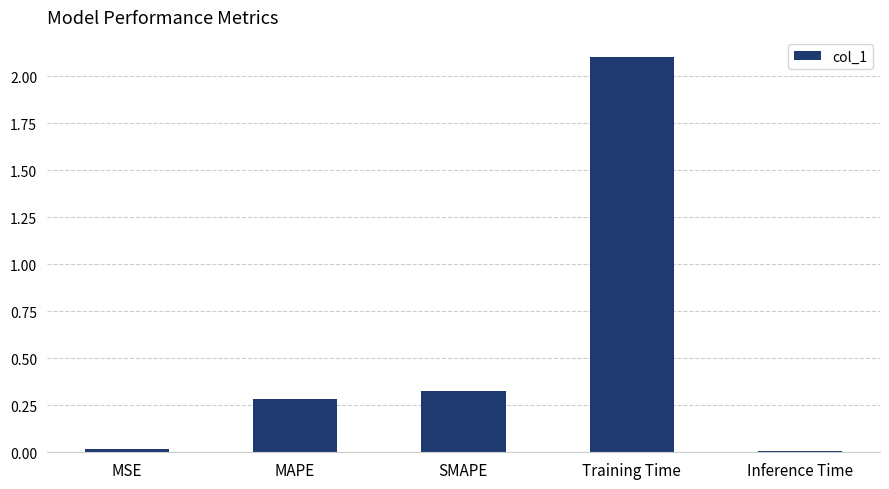

Between Training Time and MAPE, which is larger?

Training Time